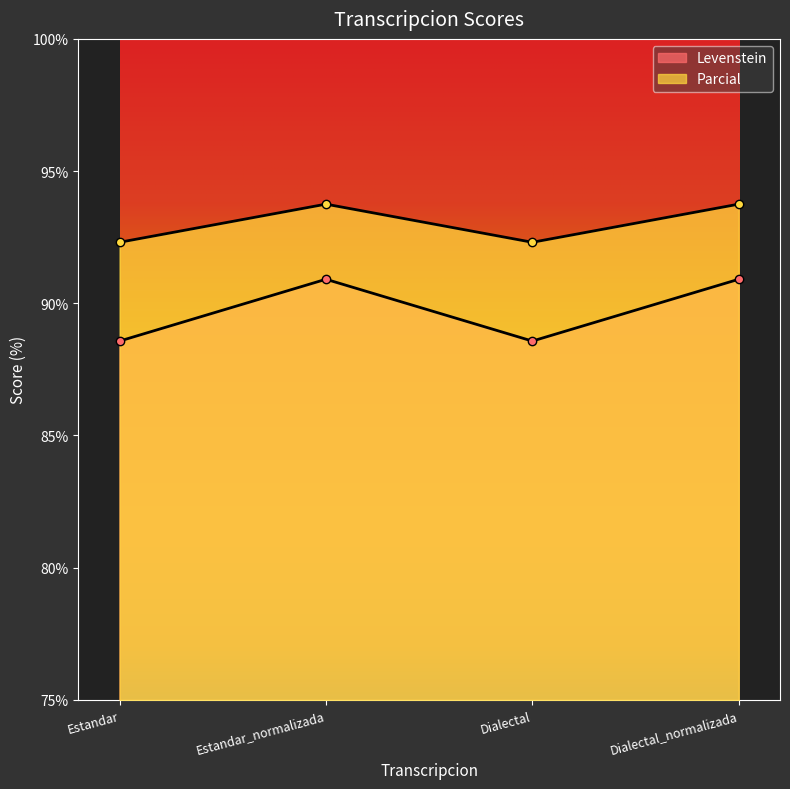

What value does the Levenstein series have at Dialectal_normalizada?

90.9